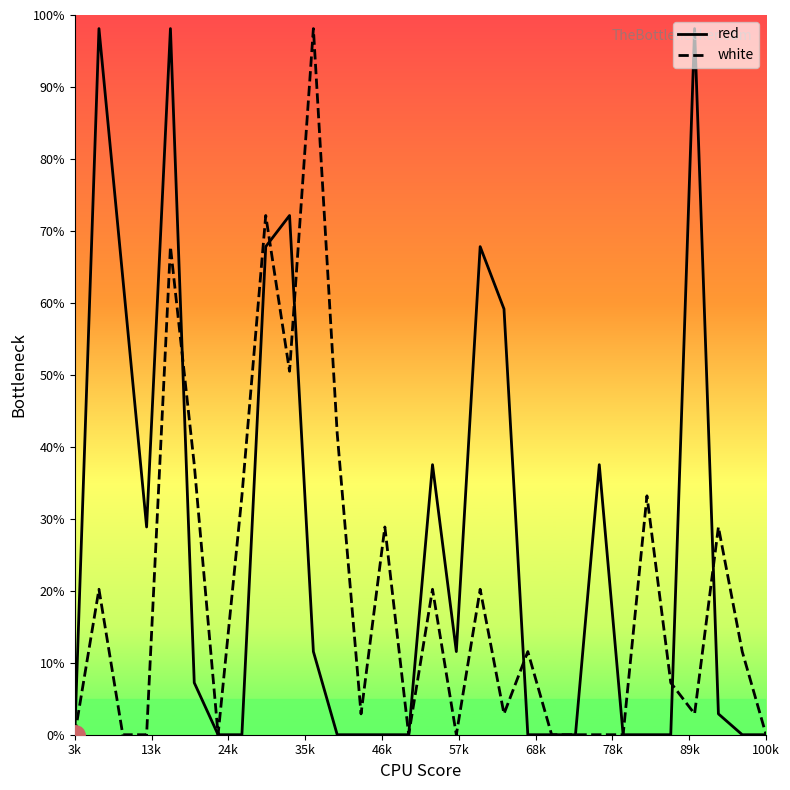

Rank the series by their average value, from lowest to highest.

white, red